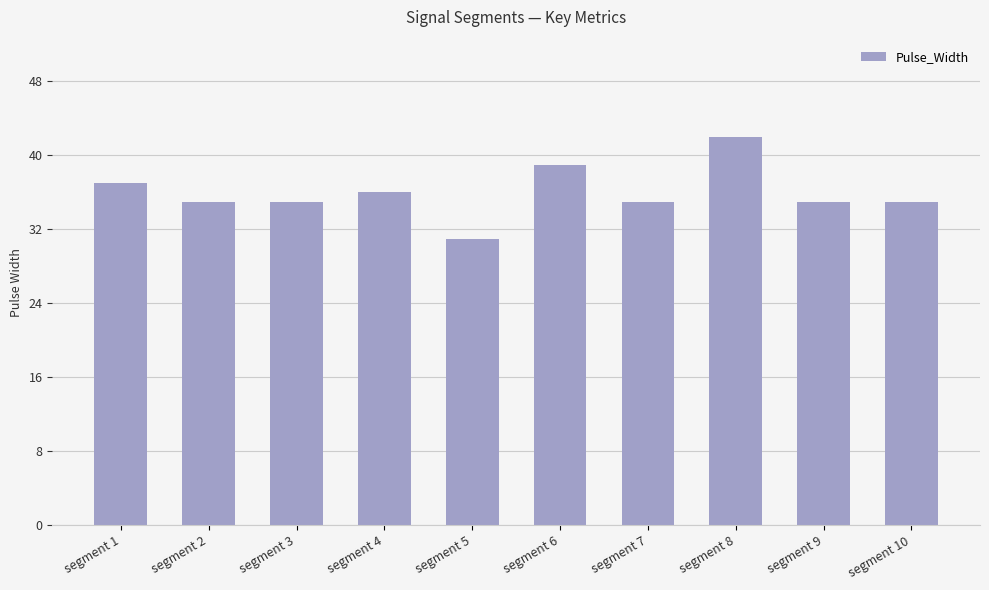

How many bars are there in total?

10